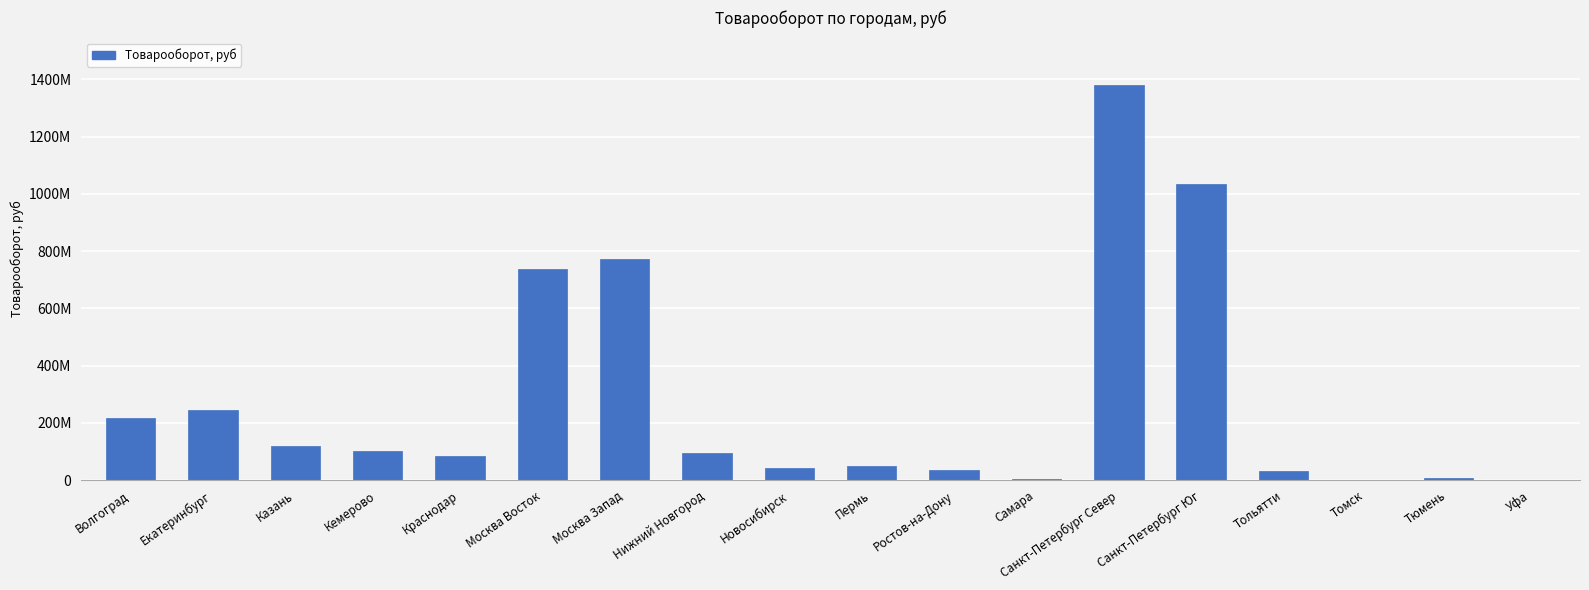

Approximately how many times larger is the value at Нижний Новгород compared to Волгоград?

0.4